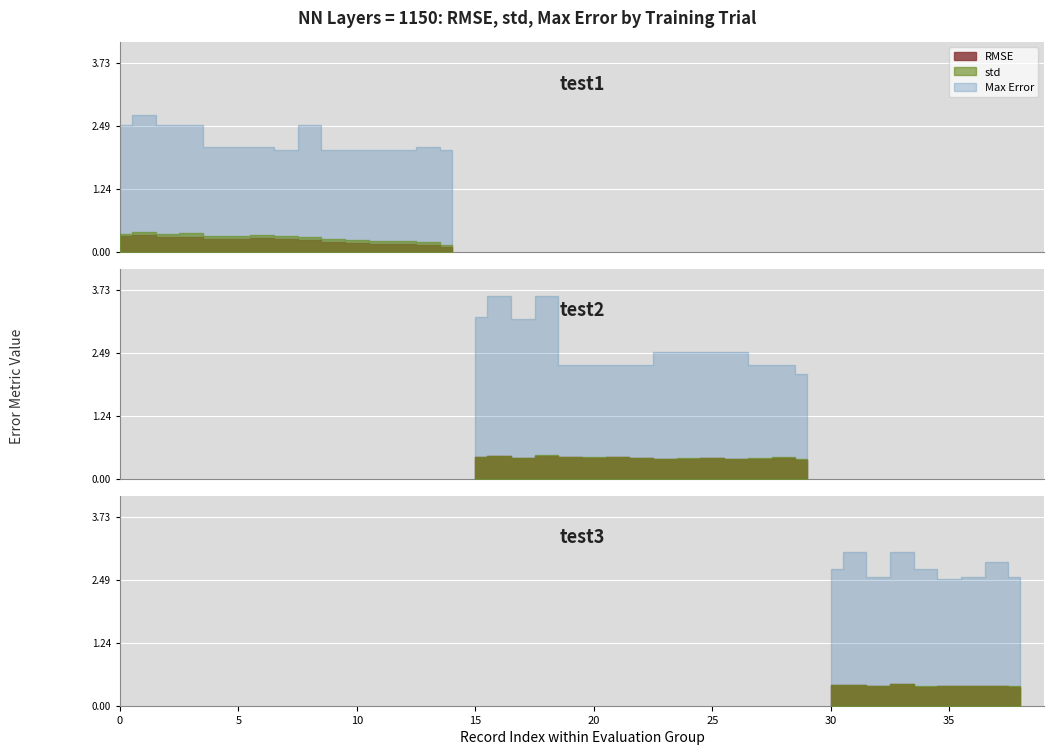

What is the smallest value displayed?

0.1